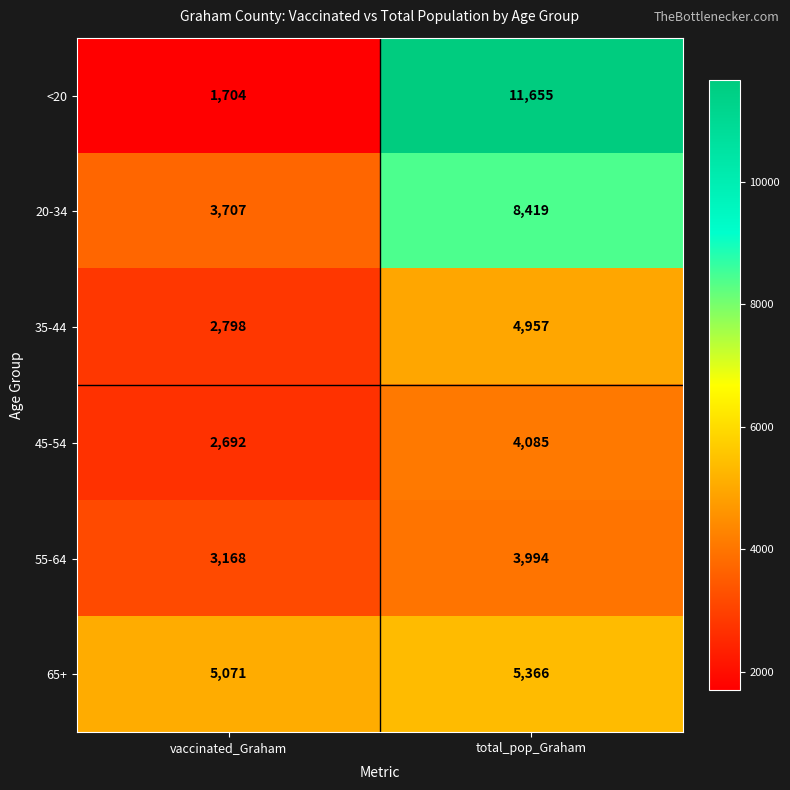

At which label is <20 closest to 6679?

vaccinated_Graham